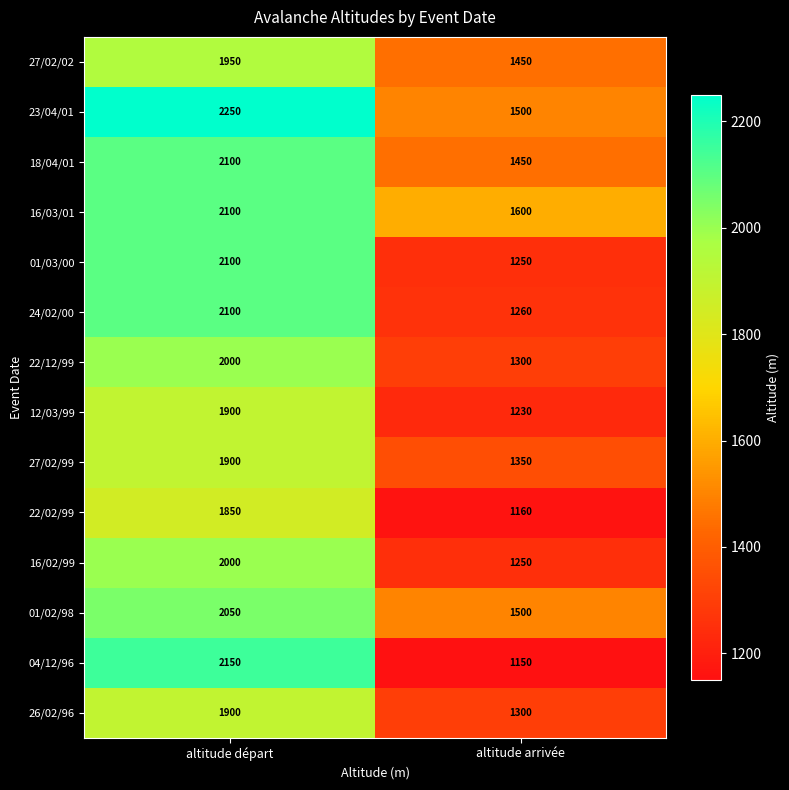

Rank the categories by 18/04/01 value from highest to lowest.

altitude départ, altitude arrivée